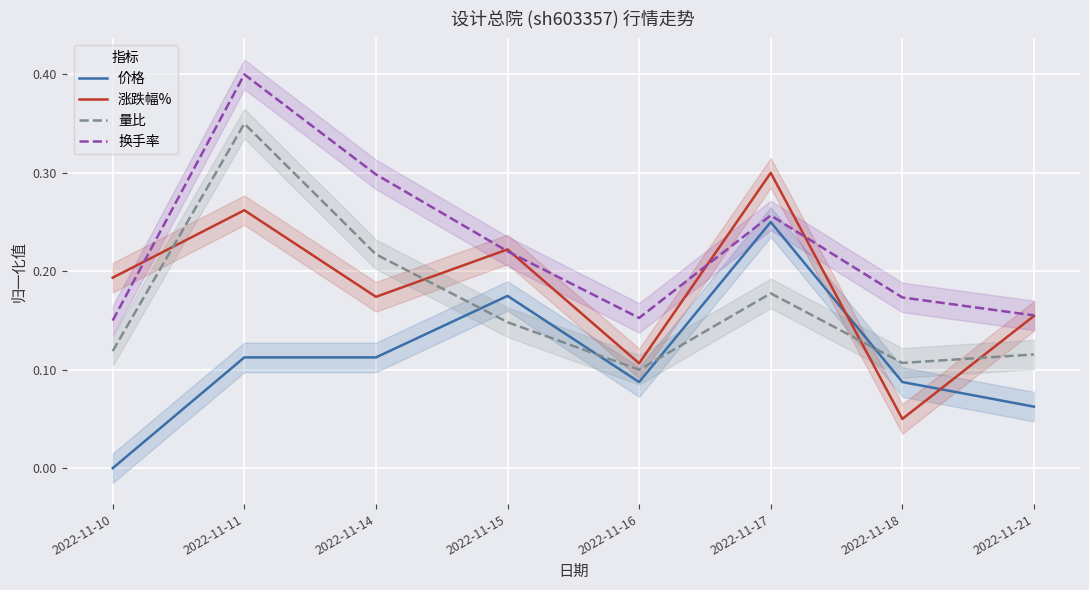

Rank the series by their maximum value, from lowest to highest.

价格, 涨跌幅%, 量比, 换手率